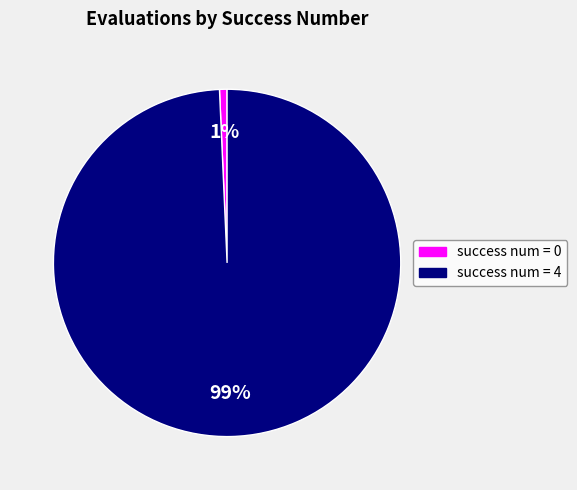

Is it true that success num = 4 is 85% of the pie?

False